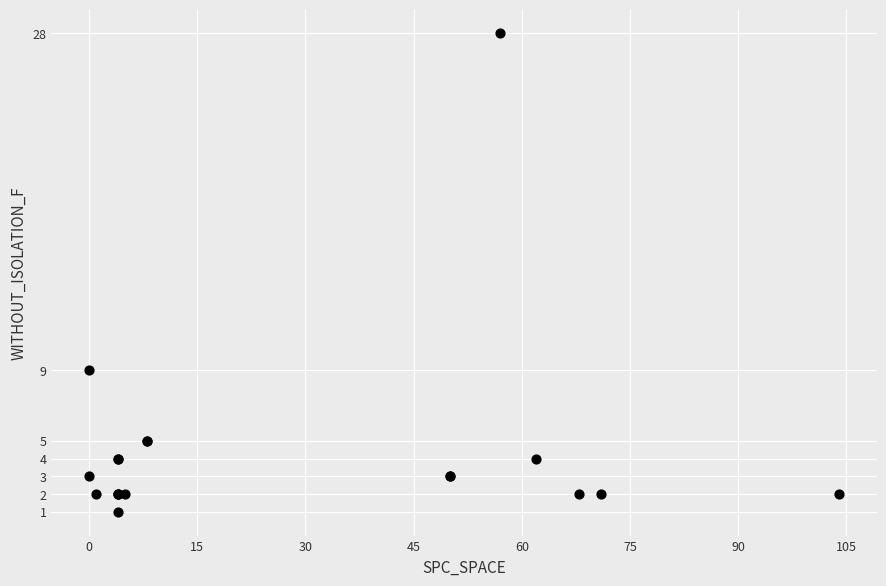

What Y value in the scatter plot is closest to 14?

9